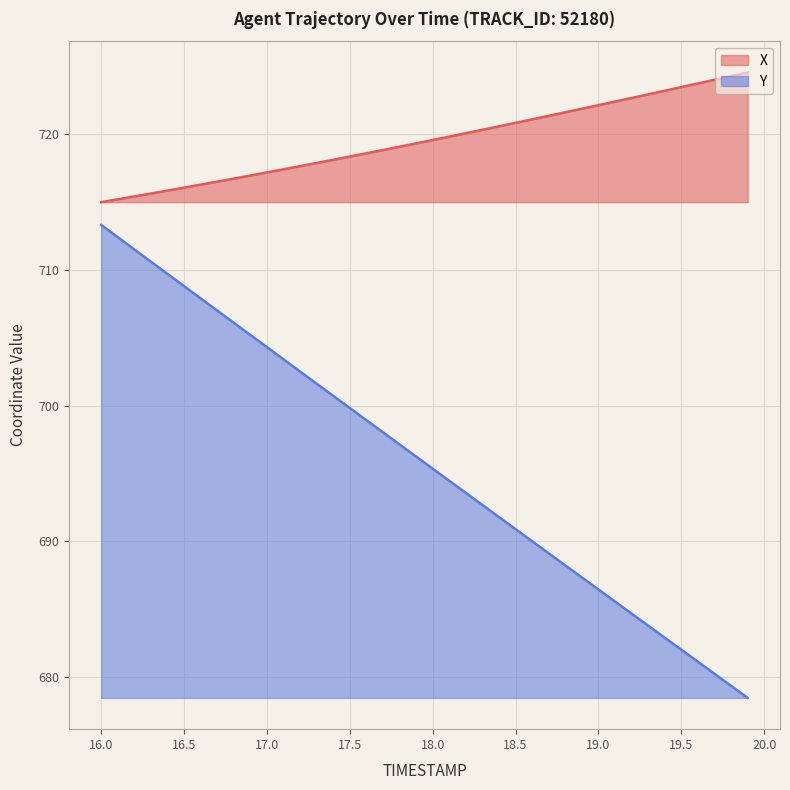

What is the minimum value for Y?

678.5